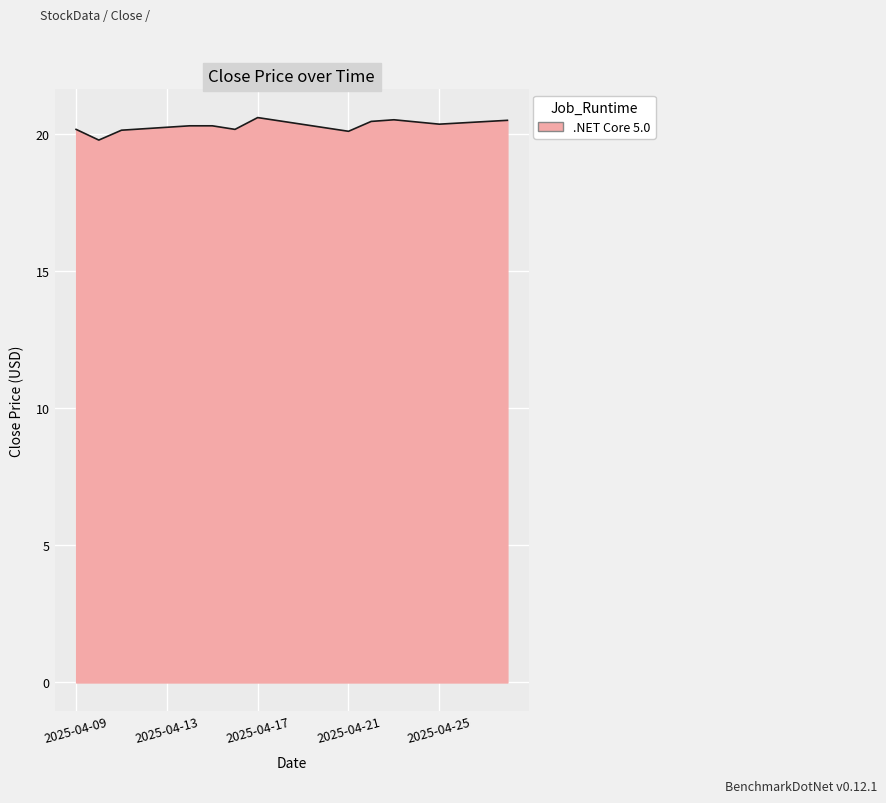

What is the difference between the maximum and minimum values?

0.8